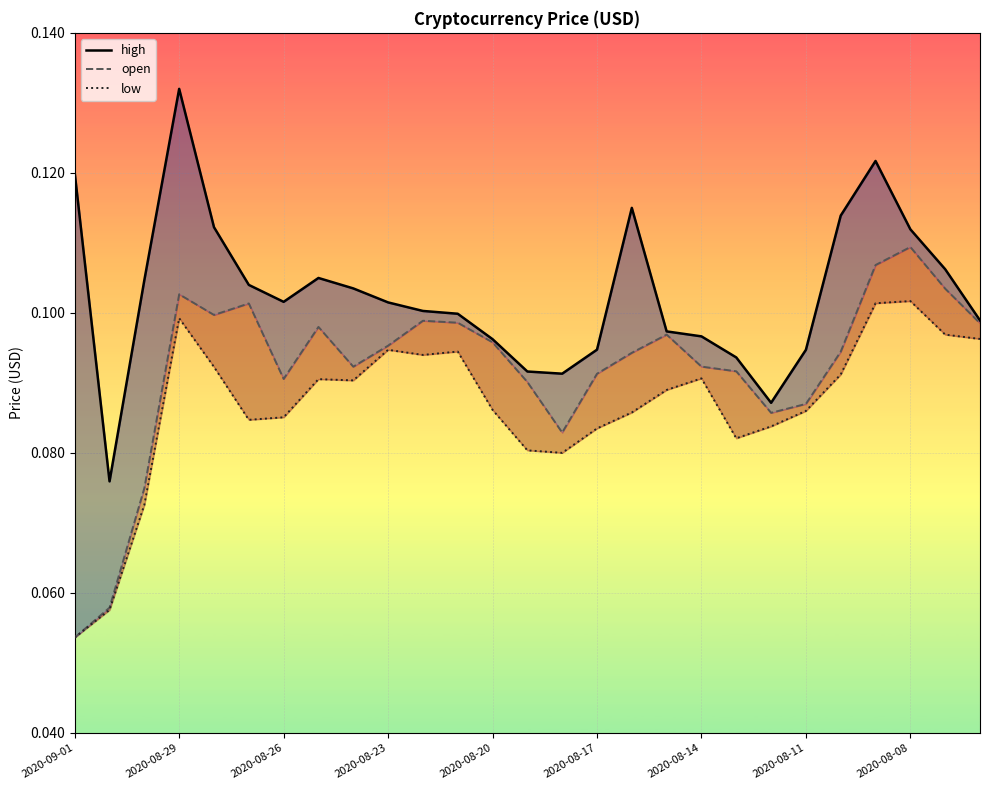

What is the value of the open point at the 8th from the left?

0.1